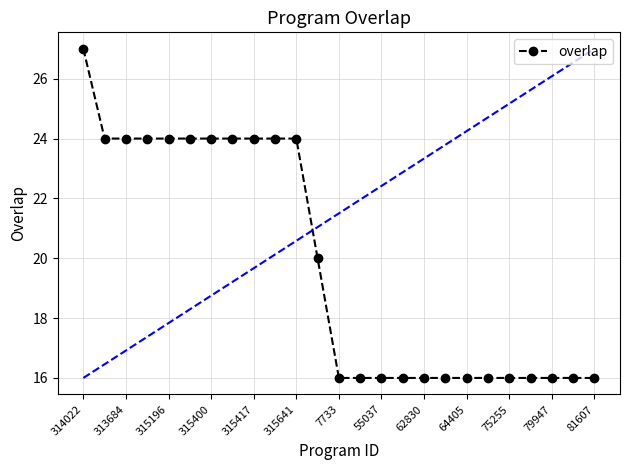

How many values are between 16 and 24?

24